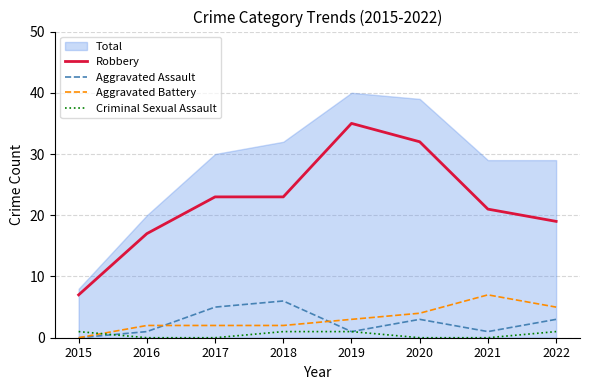

After their last crossing, which series has the higher values: Criminal Sexual Assault or Aggravated Assault?

Aggravated Assault